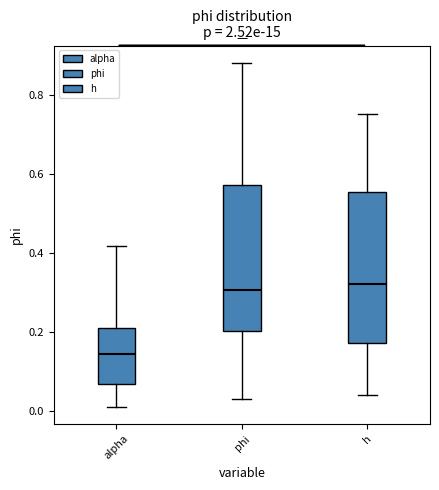

Reading left to right, transcribe this box plot: for each box, give where its median line is, the range the box spans, and where its two whiskers end, as read against the y-axis. The values are not printed on the chart, so give them approximately, as read against the axis.

alpha: median 0.14, box 0.06 to 0.20, whiskers 0.02 to 0.42
phi: median 0.30, box 0.20 to 0.58, whiskers 0.04 to 0.88
h: median 0.32, box 0.18 to 0.56, whiskers 0.04 to 0.76